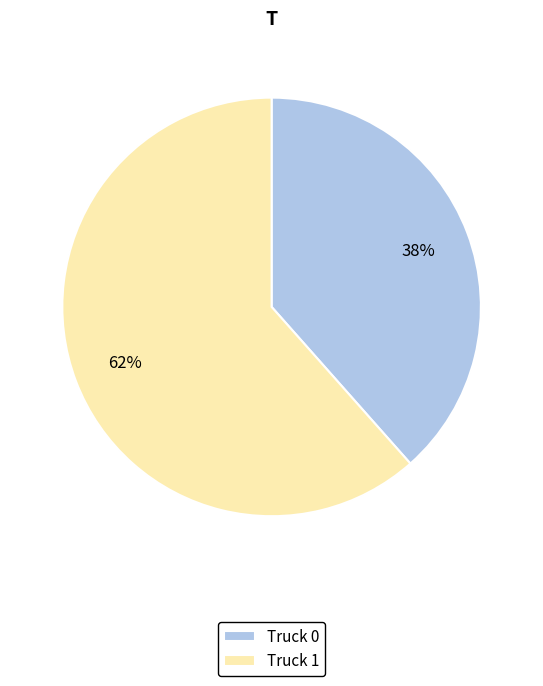

Does any single category account for the majority?

Yes